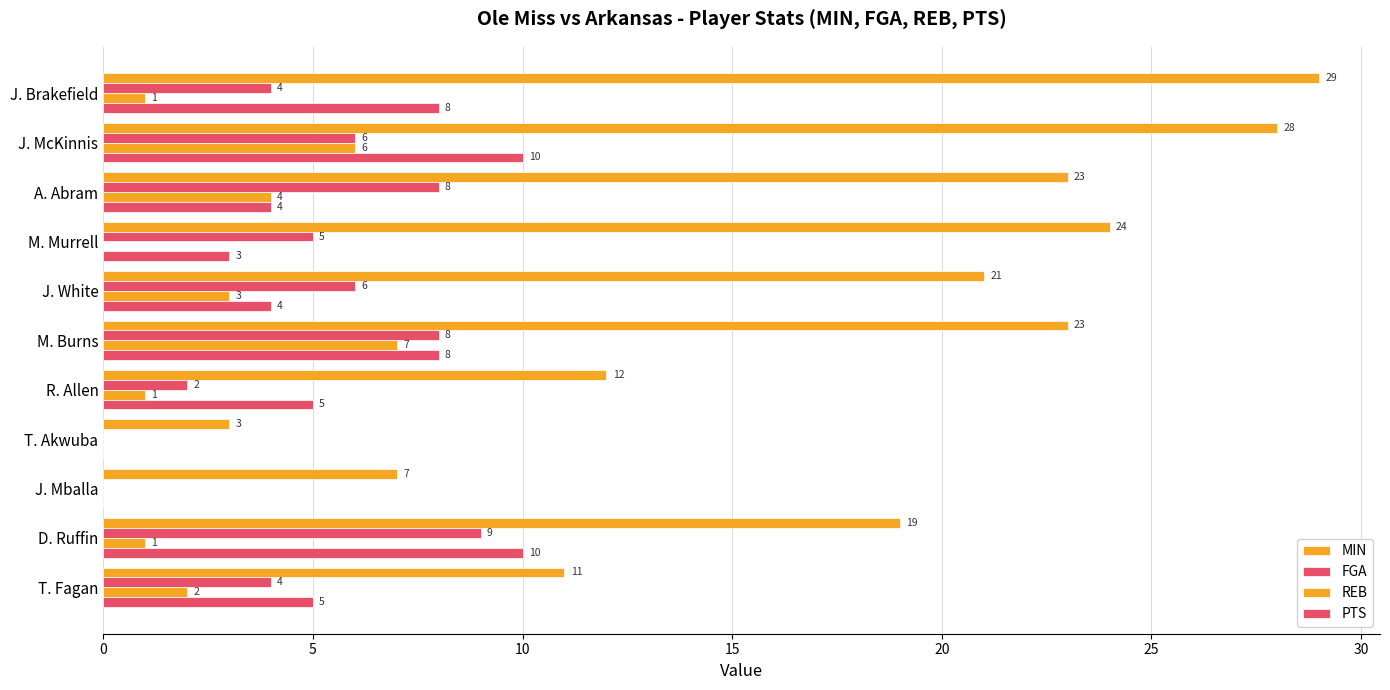

How many distinct data groups are displayed?

4